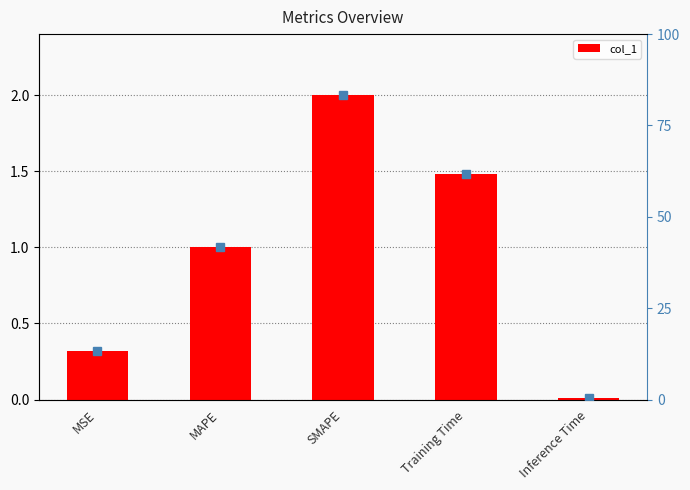

Rank the categories by value from highest to lowest.

SMAPE, Training Time, MAPE, MSE, Inference Time